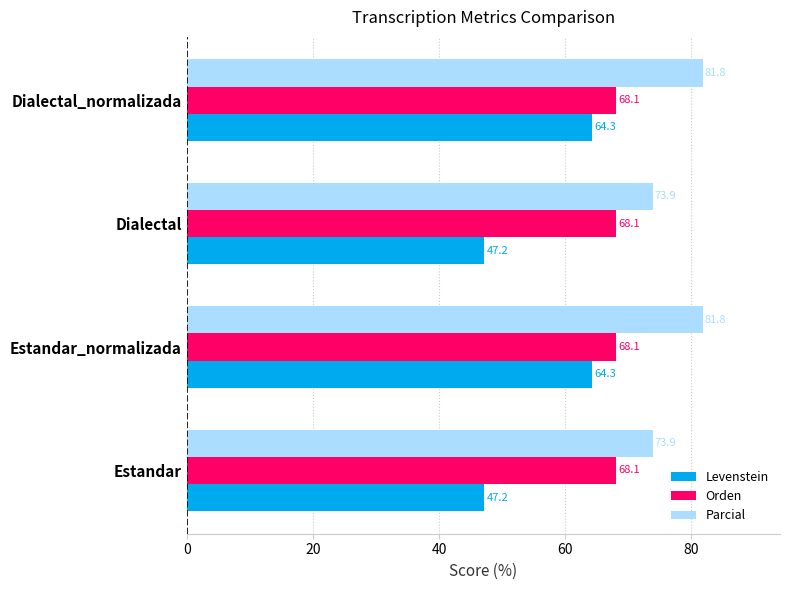

What is the highest value of the Levenstein series?

64.3